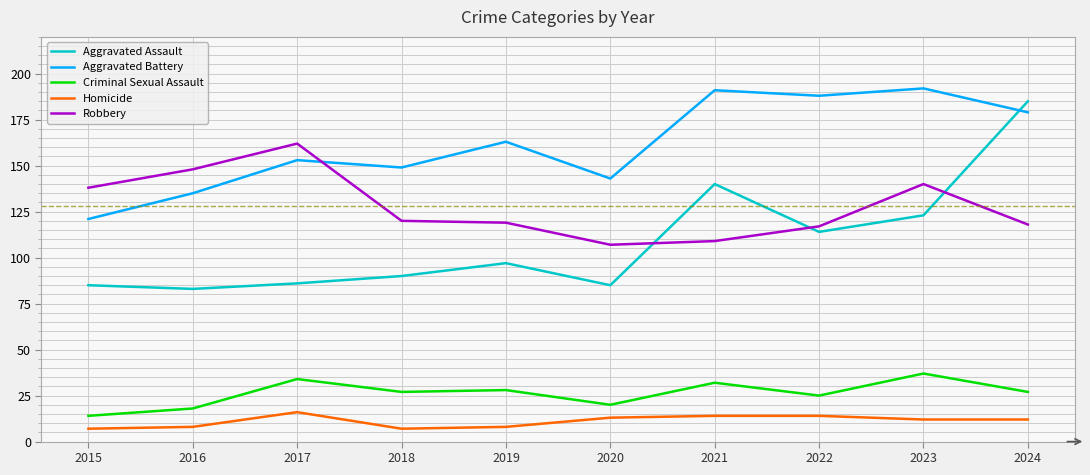

True or false: Aggravated Battery and Homicide cross at least once.

False